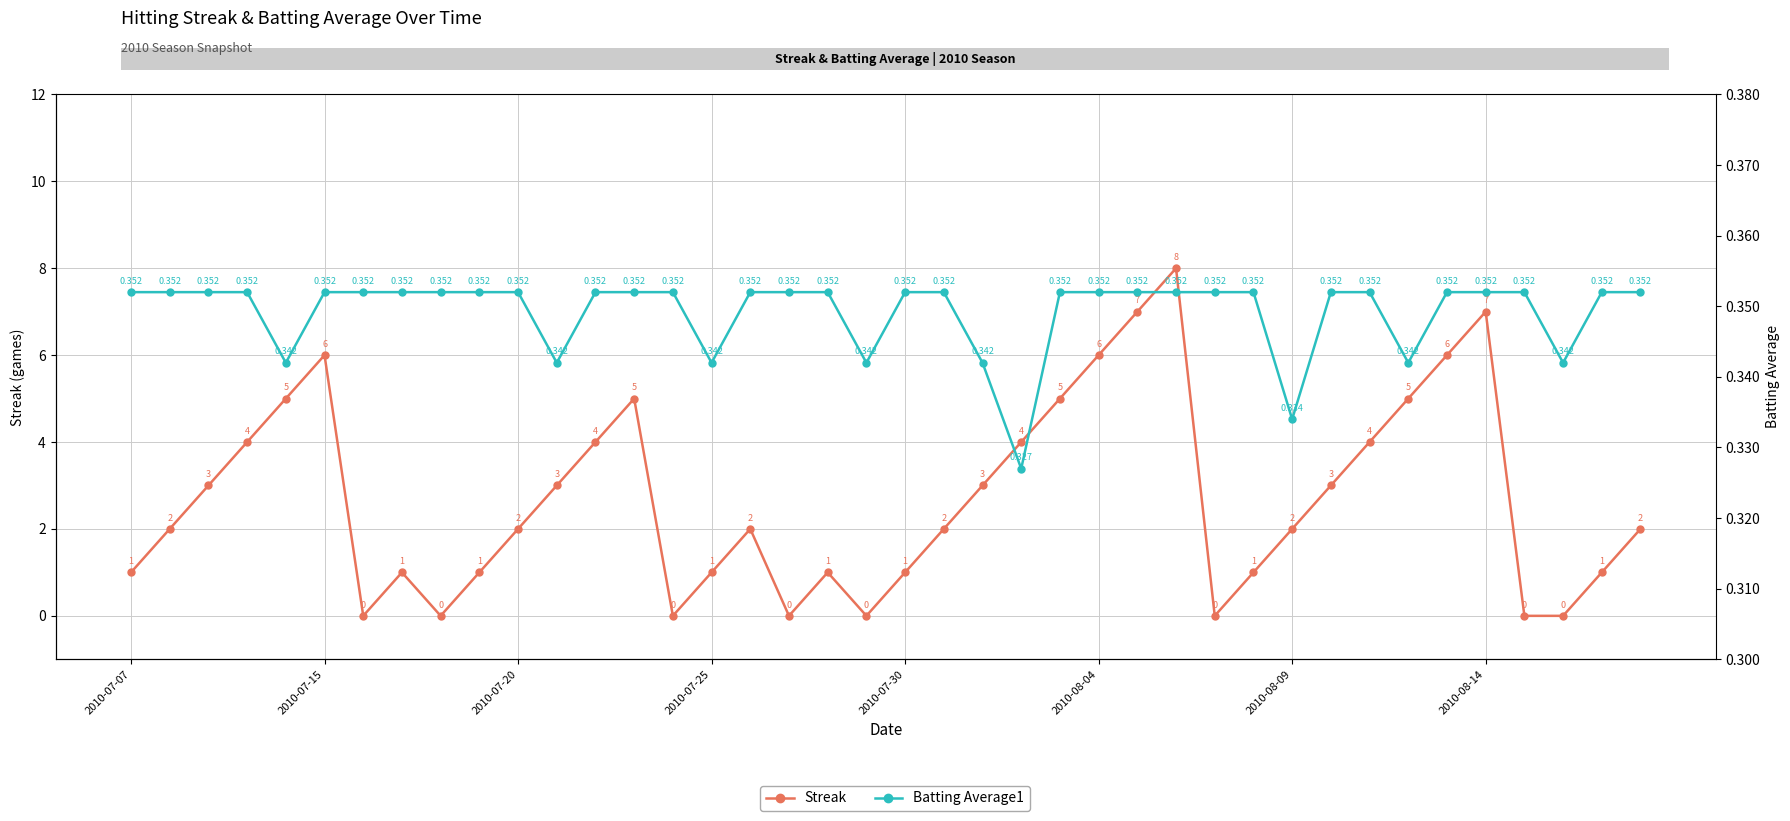

Rank the series at 9 from lowest to highest value.

Batting Average1, Streak